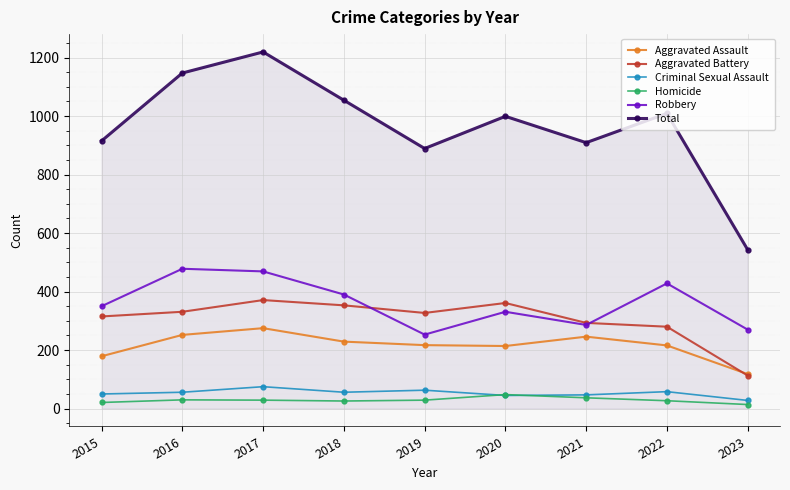

Read the Aggravated Assault value at 2019.

217